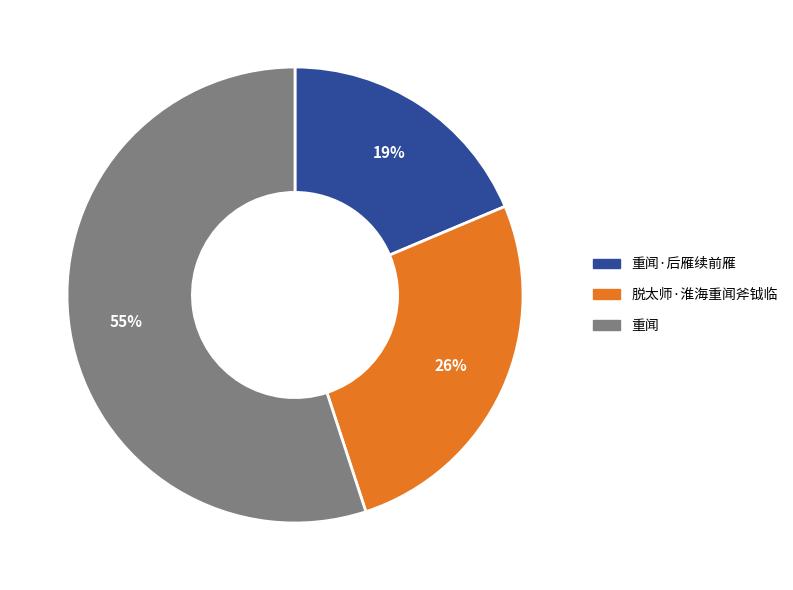

To the nearest percent, what is the average slice percentage?

33%